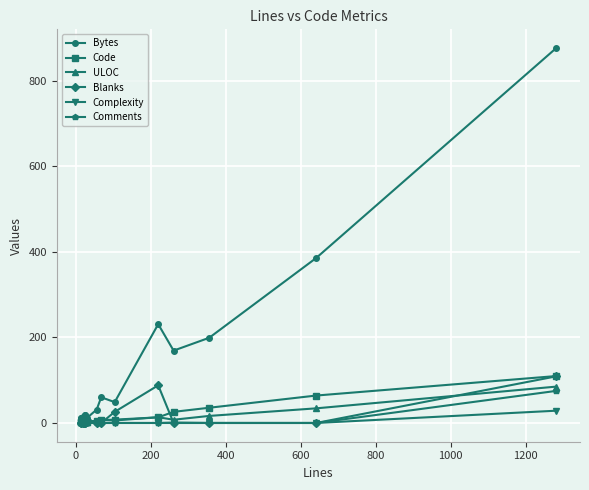

Which series has the largest range (max minus min)?

Bytes